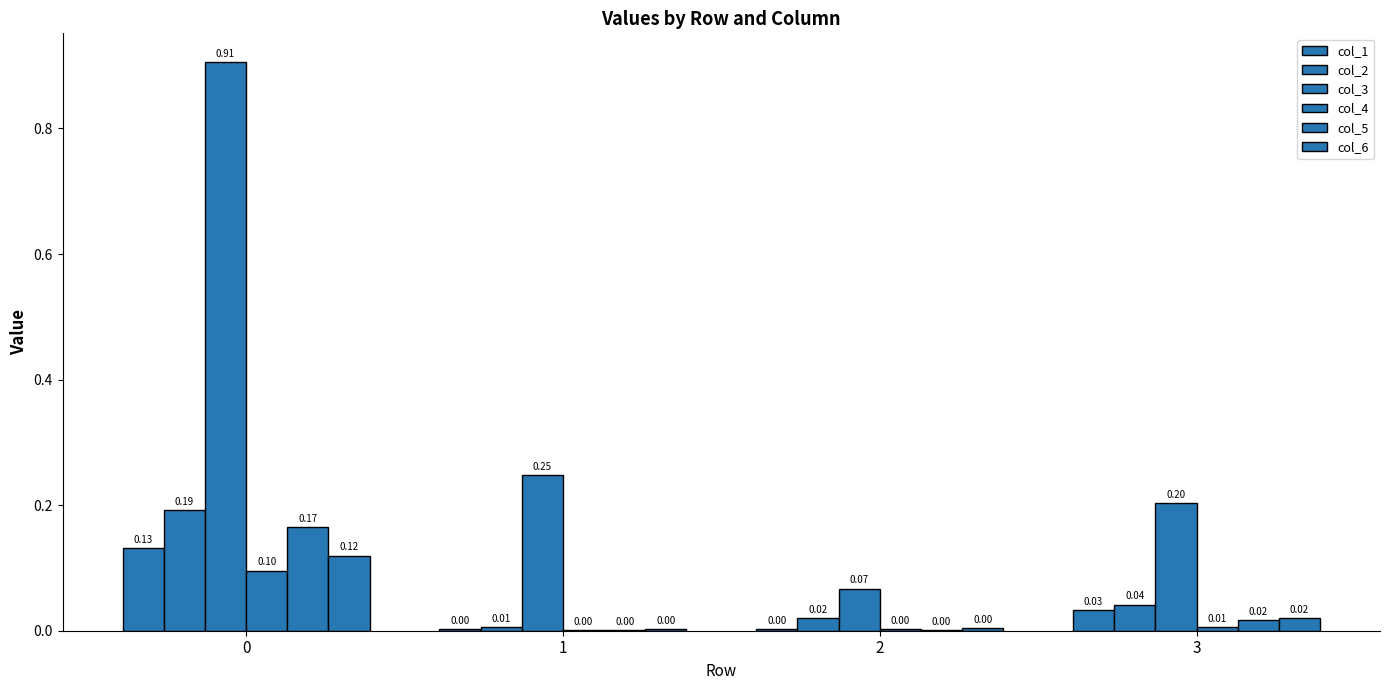

Are the bars grouped side by side (vs. stacked)?

Yes